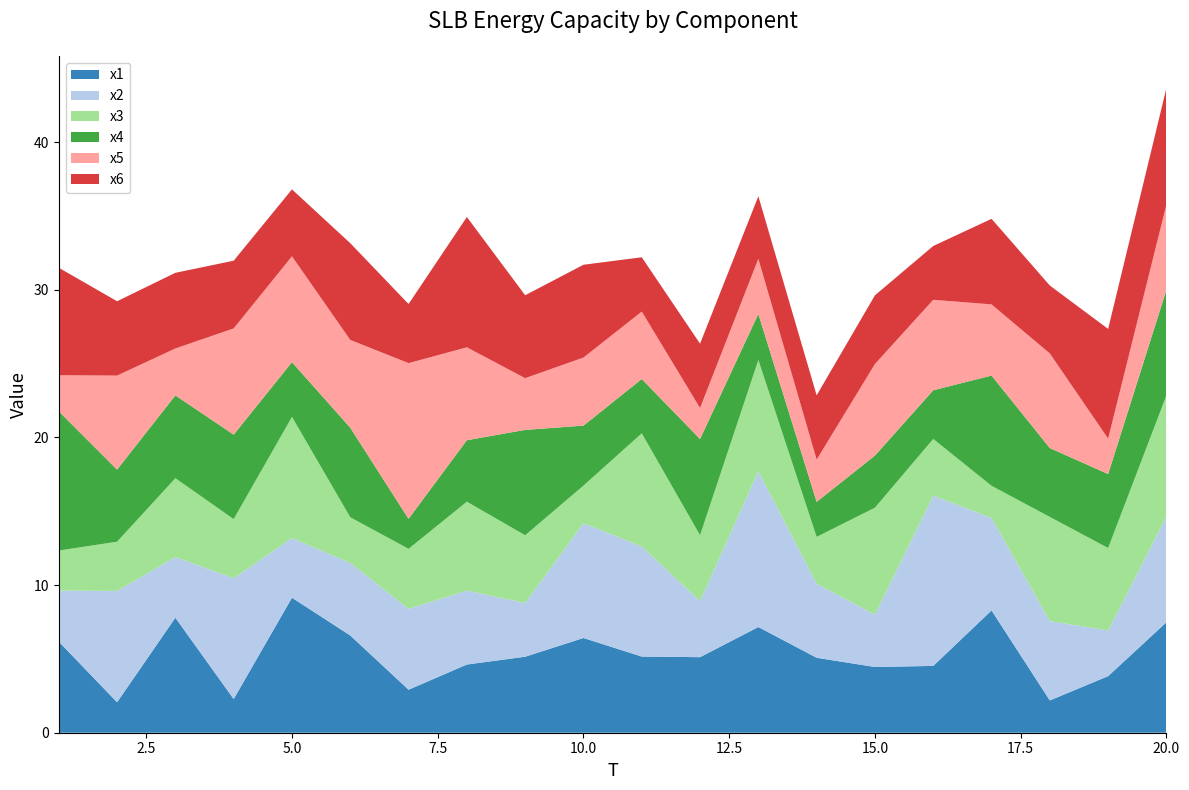

Reading left to right, transcribe all the data shown in this chart.

x1: 1=6.2	2=2.1	3=7.8	4=2.3	5=9.1	6=6.6	7=2.9	8=4.6	9=5.1	10=6.4	11=5.2	12=5.1	13=7.2	14=5.1	15=4.5	16=4.5	17=8.3	18=2.2	19=3.8	20=7.5
x2: 1=3.5	2=7.5	3=4.1	4=8.2	5=4.0	6=4.9	7=5.5	8=5.0	9=3.6	10=7.8	11=7.5	12=3.8	13=10.5	14=5.0	15=3.5	16=11.5	17=6.3	18=5.4	19=3.1	20=7.2
x3: 1=2.7	2=3.3	3=5.3	4=4.0	5=8.2	6=3.1	7=4.1	8=6.0	9=4.6	10=2.5	11=7.7	12=4.5	13=7.5	14=3.2	15=7.2	16=3.8	17=2.2	18=7.1	19=5.6	20=8.2
x4: 1=9.4	2=4.9	3=5.6	4=5.7	5=3.7	6=6.1	7=2.0	8=4.2	9=7.1	10=4.1	11=3.7	12=6.5	13=3.1	14=2.4	15=3.5	16=3.3	17=7.5	18=4.7	19=5.0	20=7.1
x5: 1=2.4	2=6.4	3=3.2	4=7.2	5=7.2	6=5.9	7=10.5	8=6.3	9=3.5	10=4.6	11=4.6	12=2.1	13=3.7	14=2.9	15=6.2	16=6.1	17=4.8	18=6.4	19=2.4	20=5.8
x6: 1=7.3	2=5.0	3=5.1	4=4.6	5=4.5	6=6.6	7=4.0	8=8.8	9=5.6	10=6.3	11=3.7	12=4.4	13=4.2	14=4.4	15=4.7	16=3.6	17=5.8	18=4.6	19=7.4	20=7.9